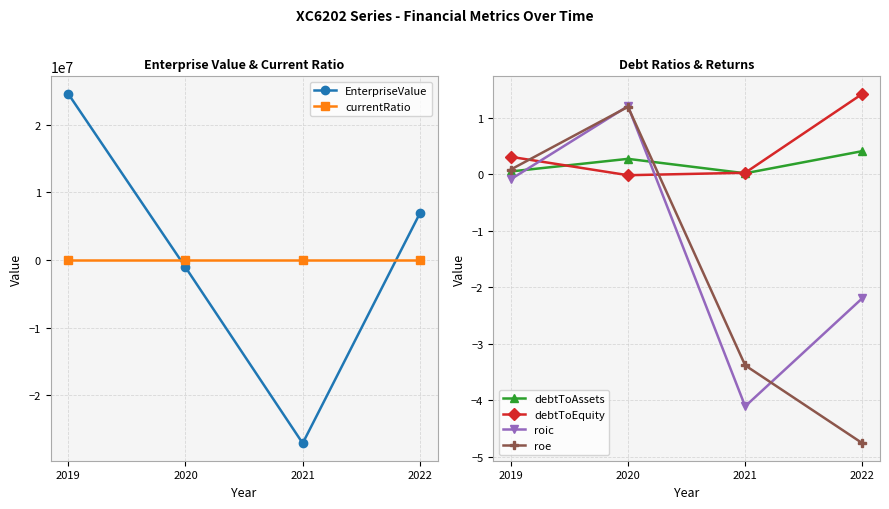

At which label does roic first exceed 0?

2020